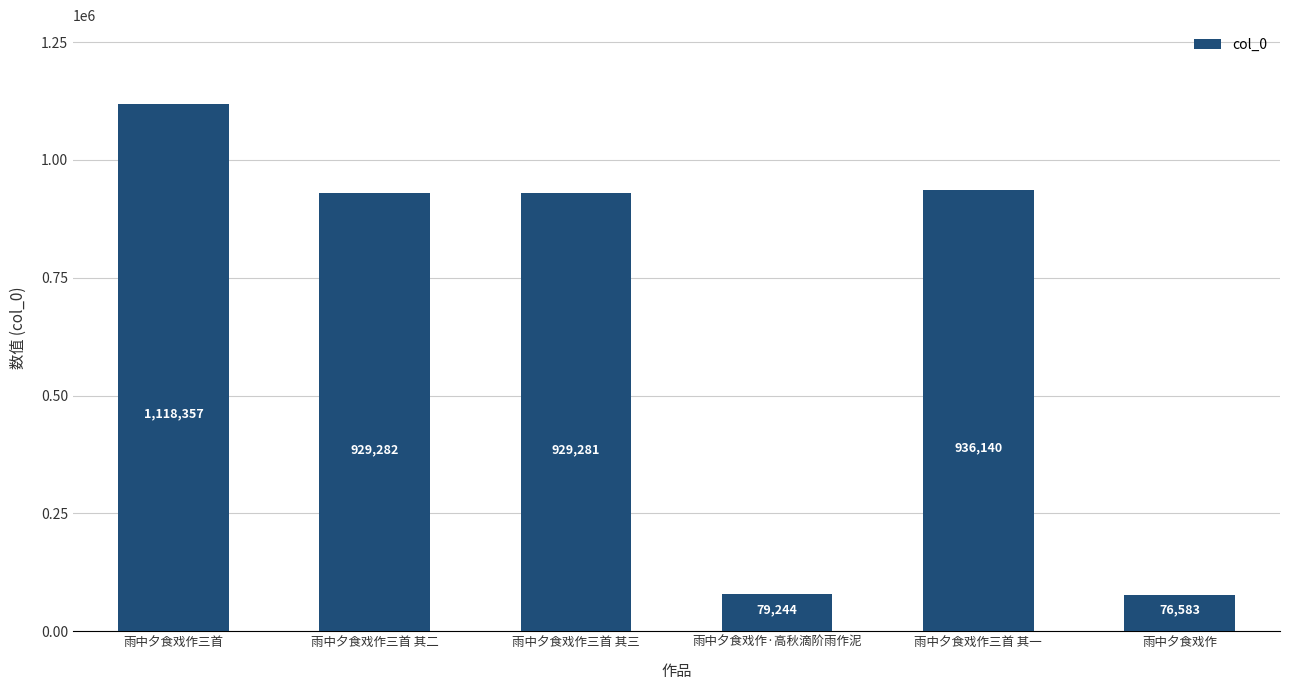

Reading left to right, transcribe all the data shown in this chart.

1118357	929282	929281	79244	936140	76583